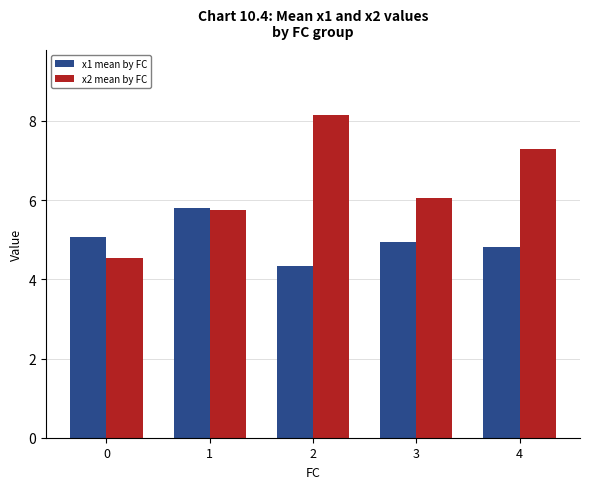

How many bars are there in each group?

2